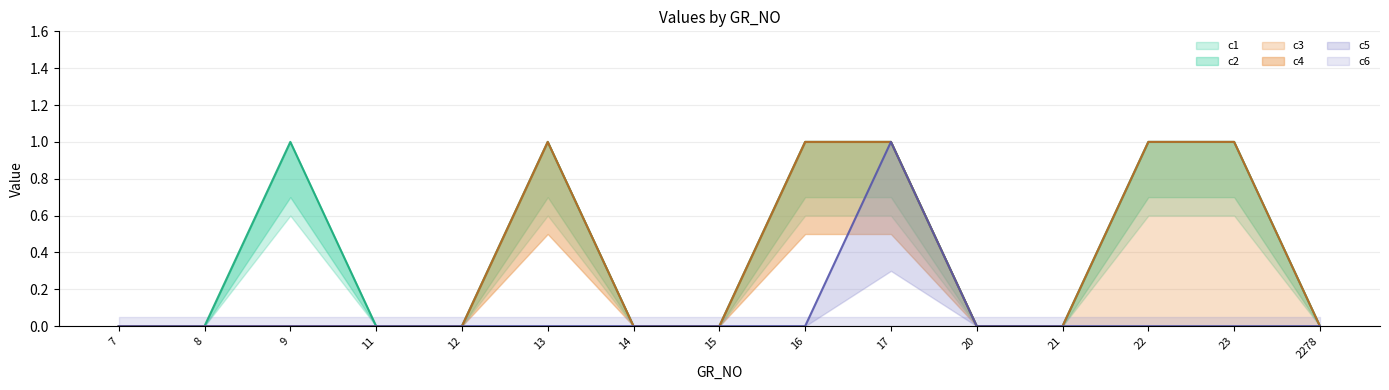

The value of c3 at 21 is 0. True or false?

True